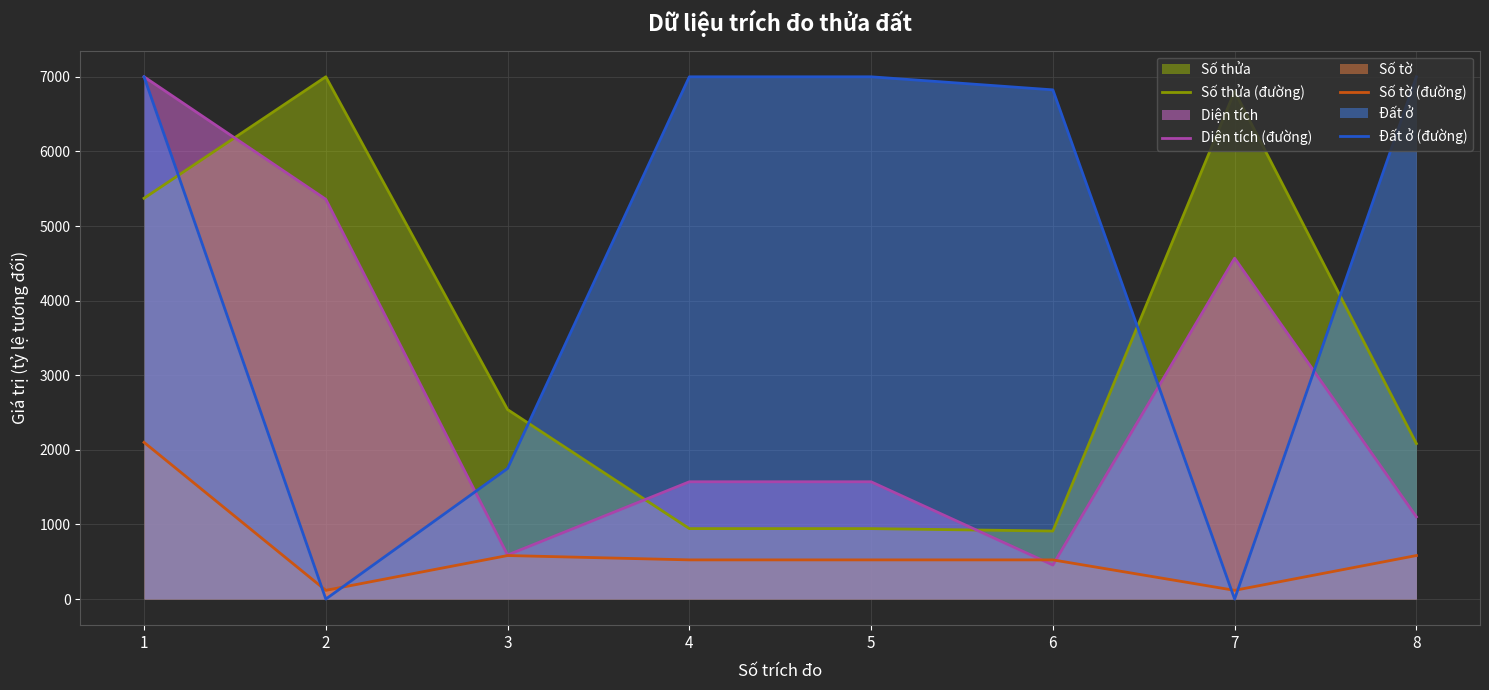

True or false: Số thửa (đường) has more than 2 points higher than both neighbors.

False